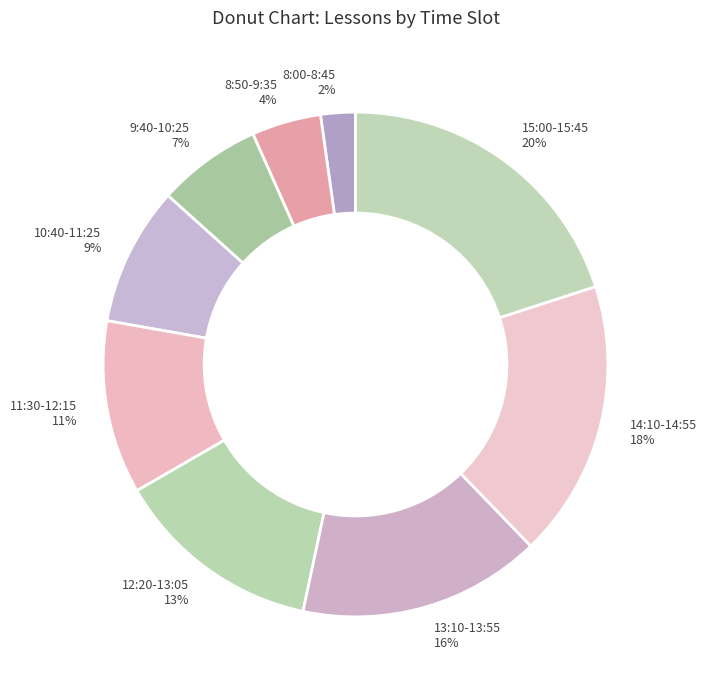

What percentage is the 9:40-10:25 slice, to the nearest percent?

7%